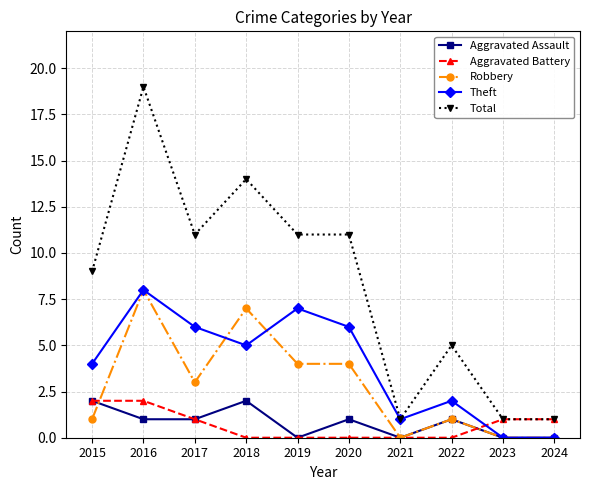

True or false: Aggravated Assault has a value of 1 at 2017.

True